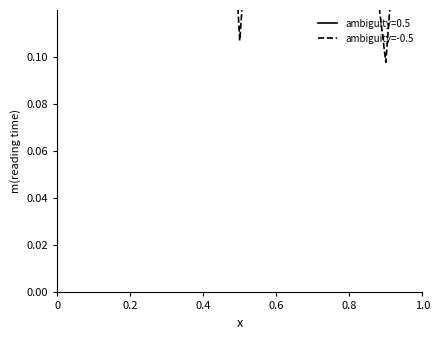

What is the average value?

0.2